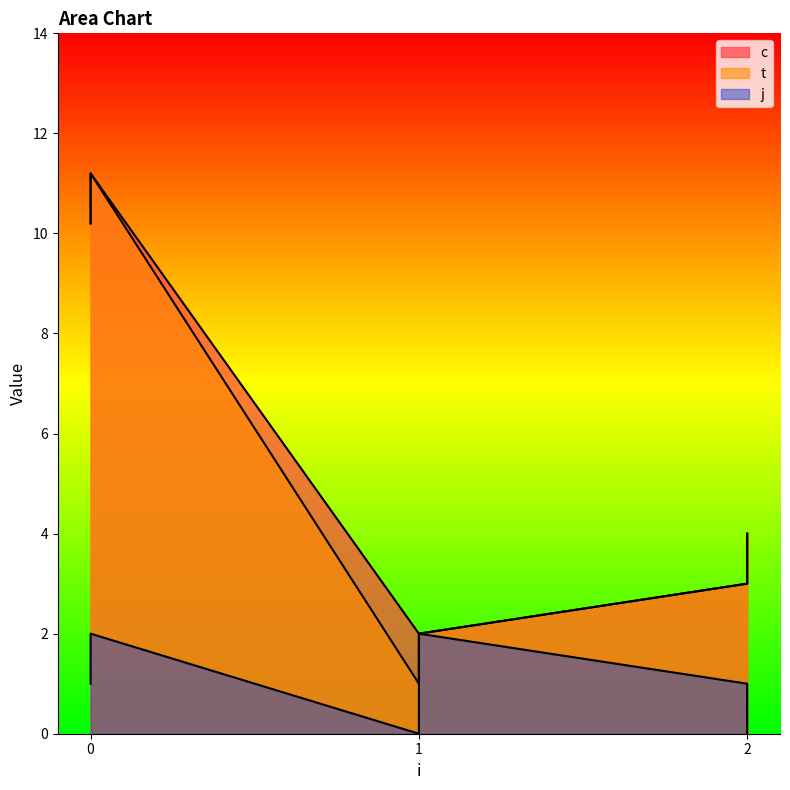

Reading left to right, transcribe all the data shown in this chart.

c: 0=10.2	0=11.2	1=2.0	1=2.0	2=3.0	2=4.0
t: 0=10.2	0=11.2	1=1.0	1=2.0	2=3.0	2=4.0
j: 0=1.0	0=2.0	1=0.0	1=2.0	2=1.0	2=0.0